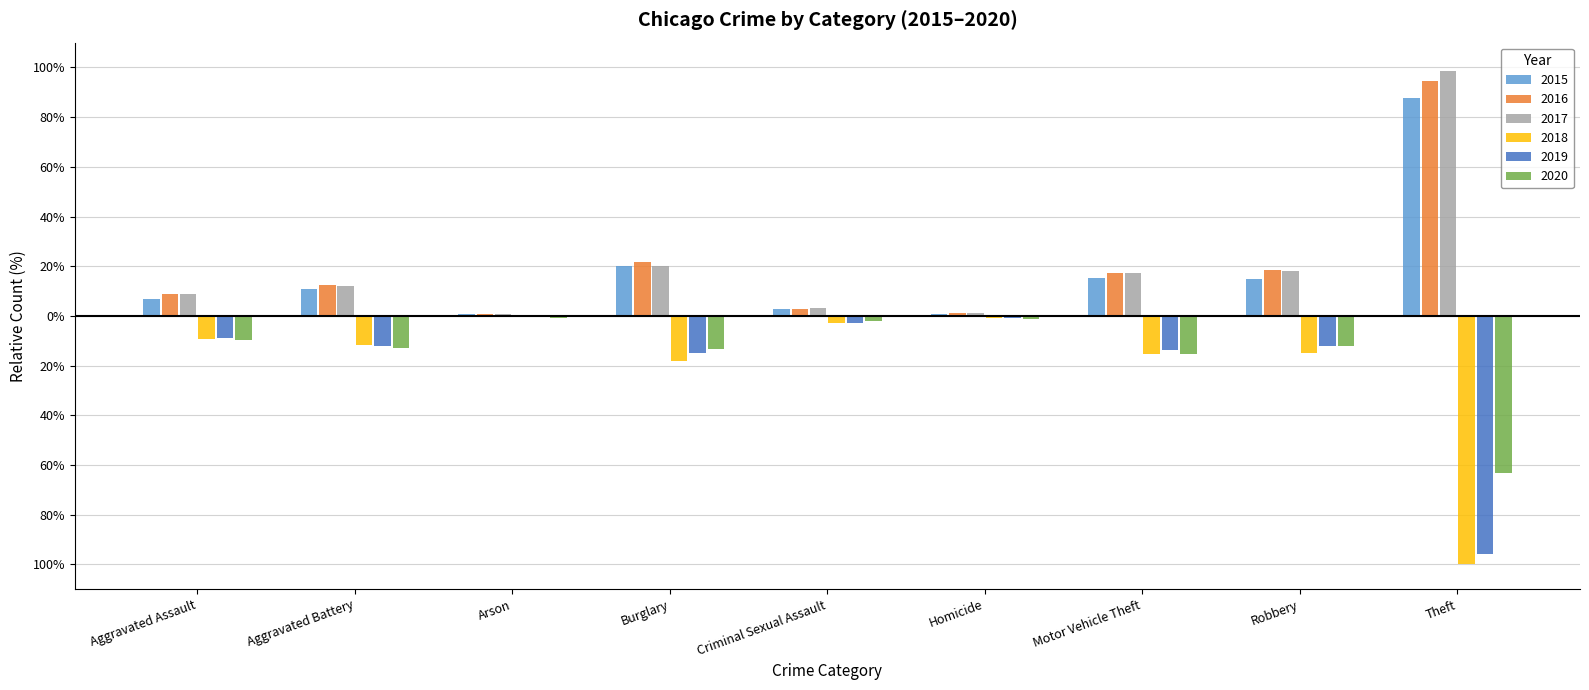

What is the sum of all 2019 values?

-161.7